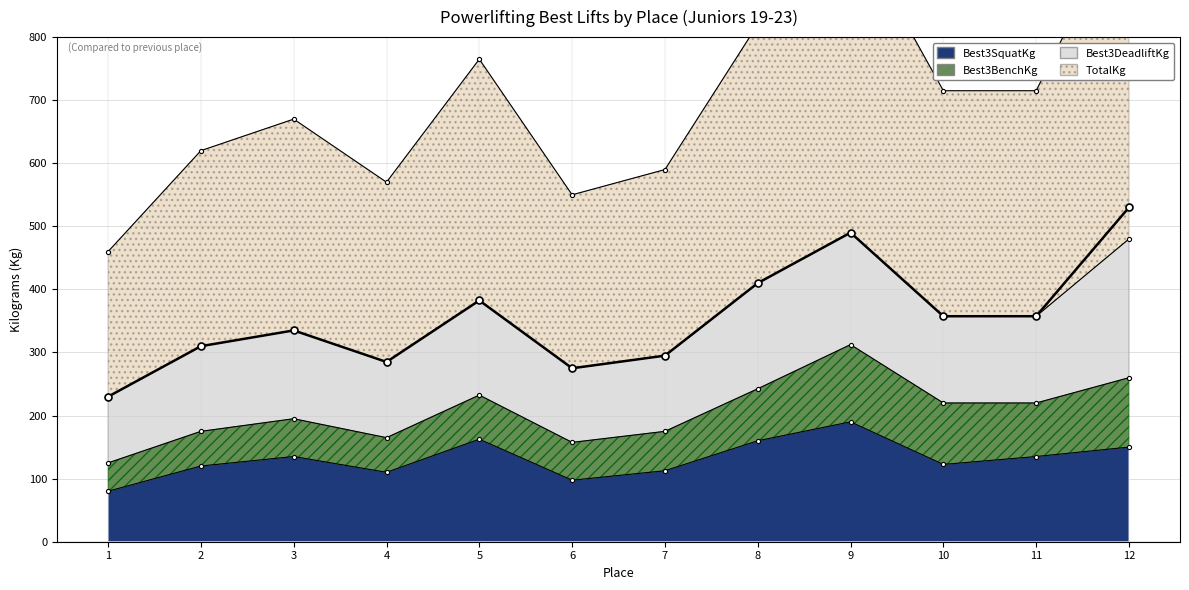

Which category has the lowest value across all series?

1